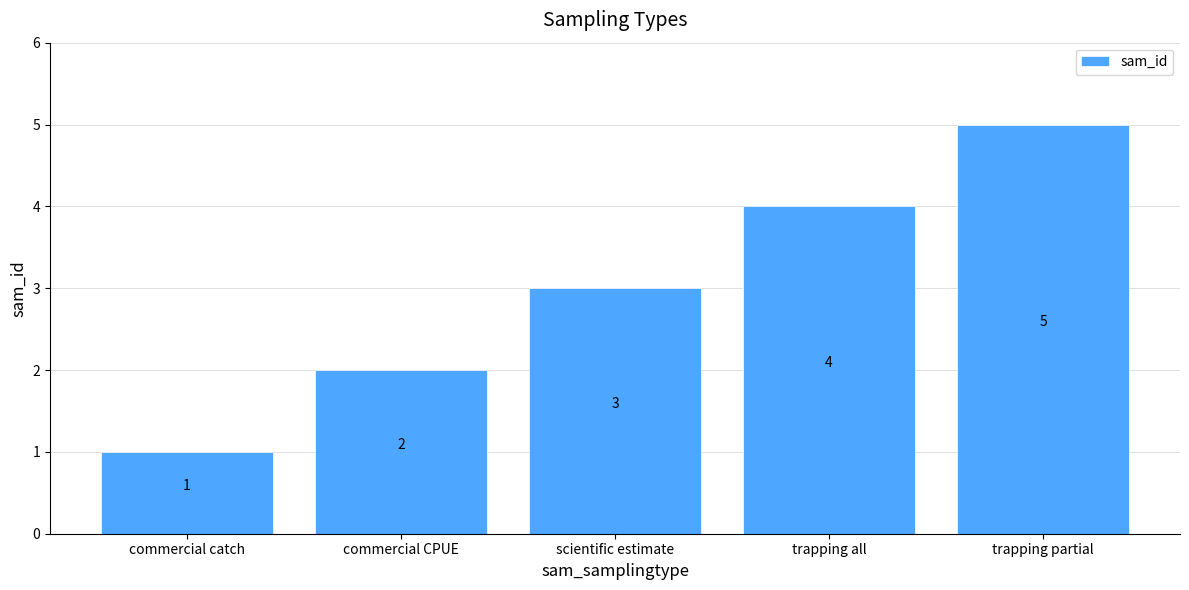

Reading right to left, list all the values displayed in this chart.

trapping partial=5	trapping all=4	scientific estimate=3	commercial CPUE=2	commercial catch=1